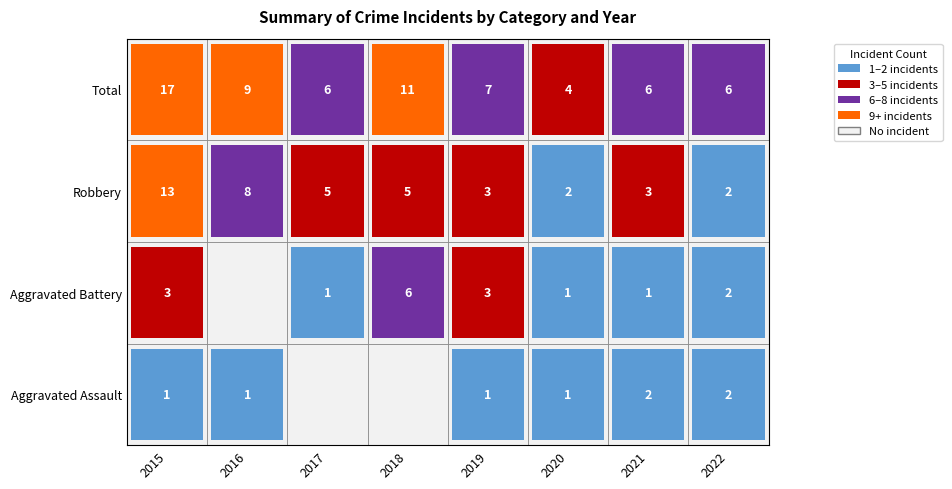

The Aggravated Assault series shows 0 at 2018. True or false?

True